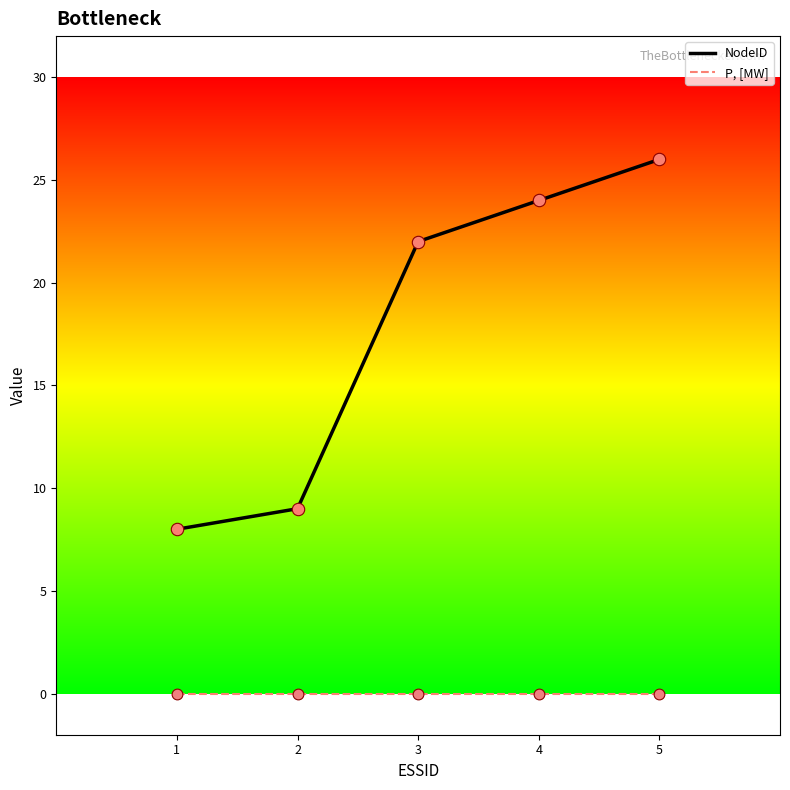

At which category is the sum across all series the highest?

5